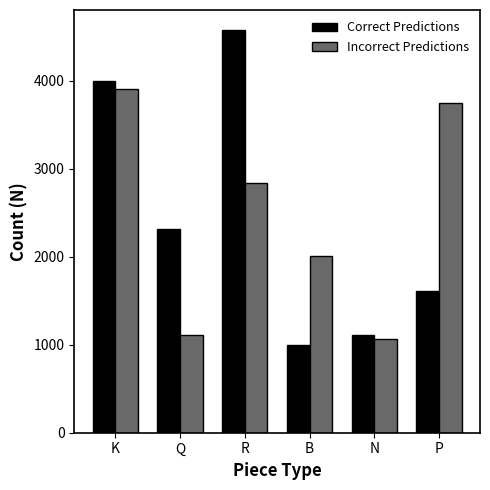

How many categories are shown in the chart?

6